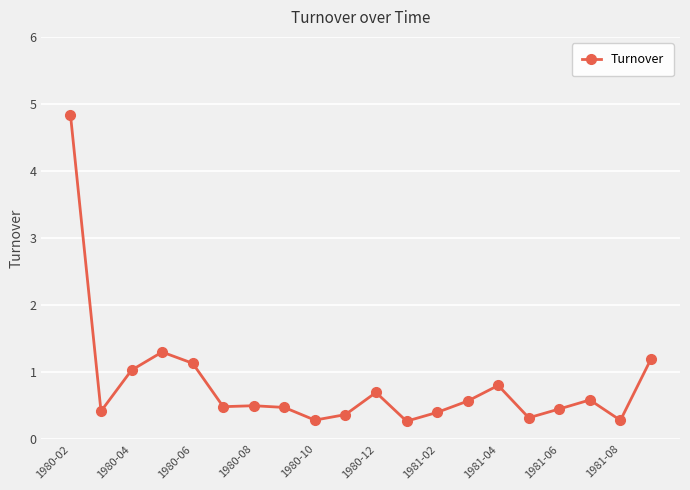

What is the smallest value displayed?

0.3